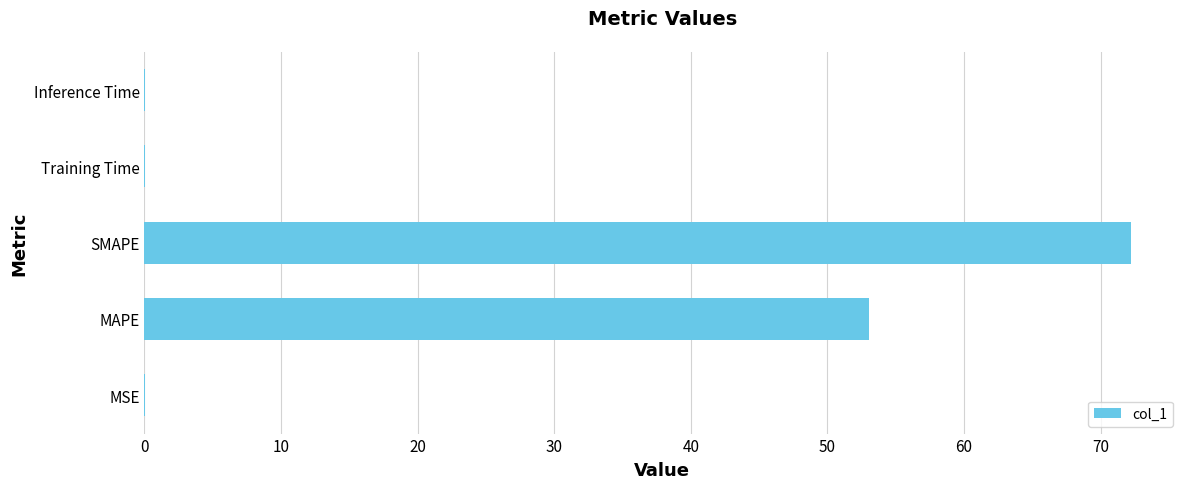

The chart shows a value of 72.2 at SMAPE. True or false?

True